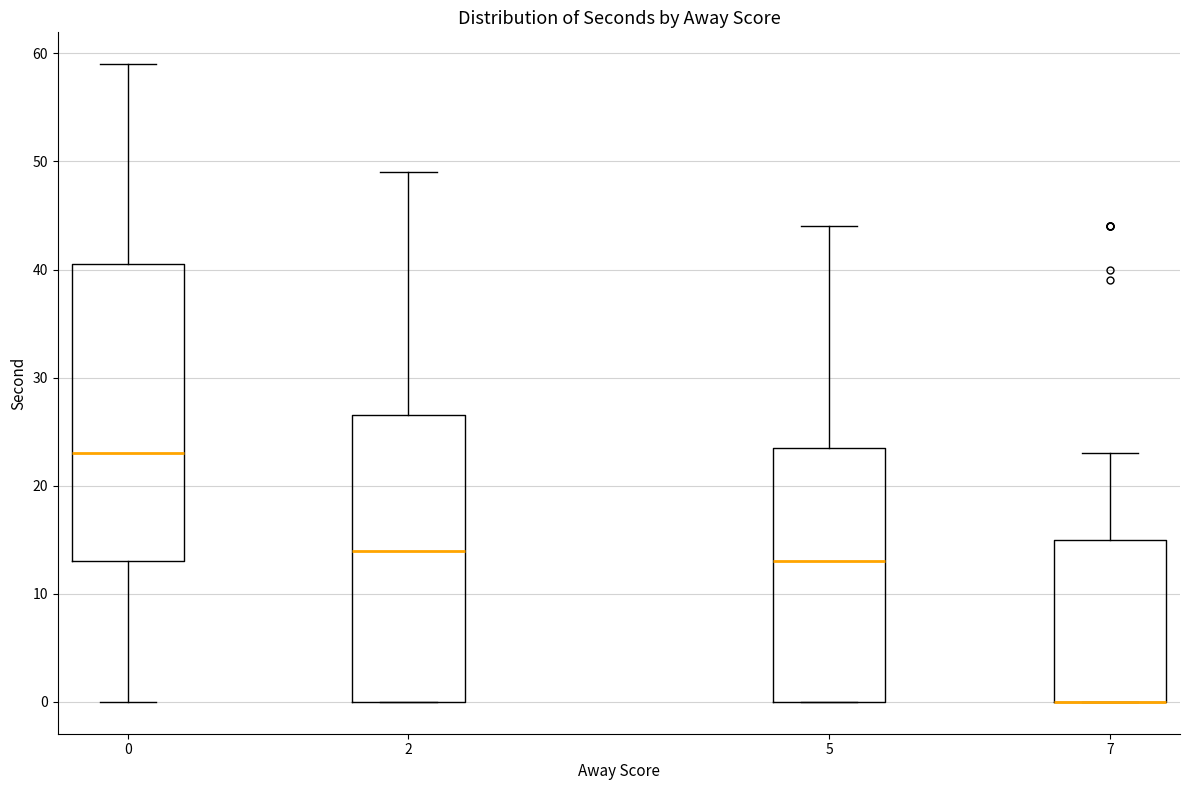

Reading left to right, transcribe this box plot: for each box, give where its median line is, the range the box spans, and where its two whiskers end, as read against the y-axis. The values are not printed on the chart, so give them approximately, as read against the axis.

0: median 23, box 13 to 41, whiskers 0 to 59
2: median 14, box 0 to 27, whiskers 0 to 49
5: median 13, box 0 to 24, whiskers 0 to 44
7: median 0 (drawn on the box's lower edge), box 0 to 15, whiskers 0 to 23